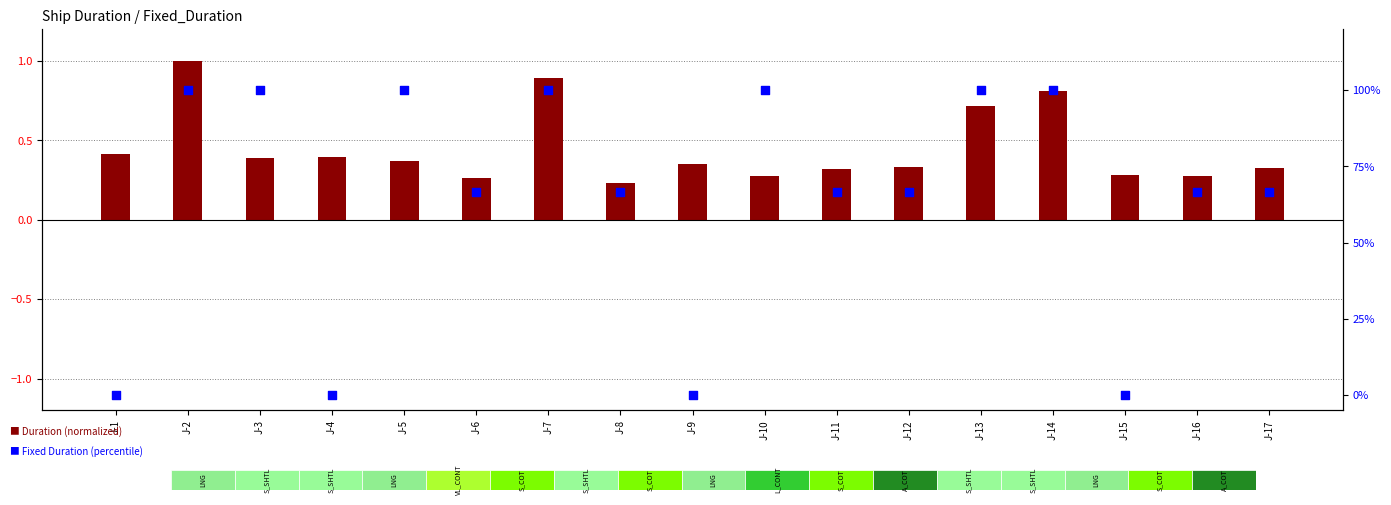

At how many categories does at least one series exceed 92?

7